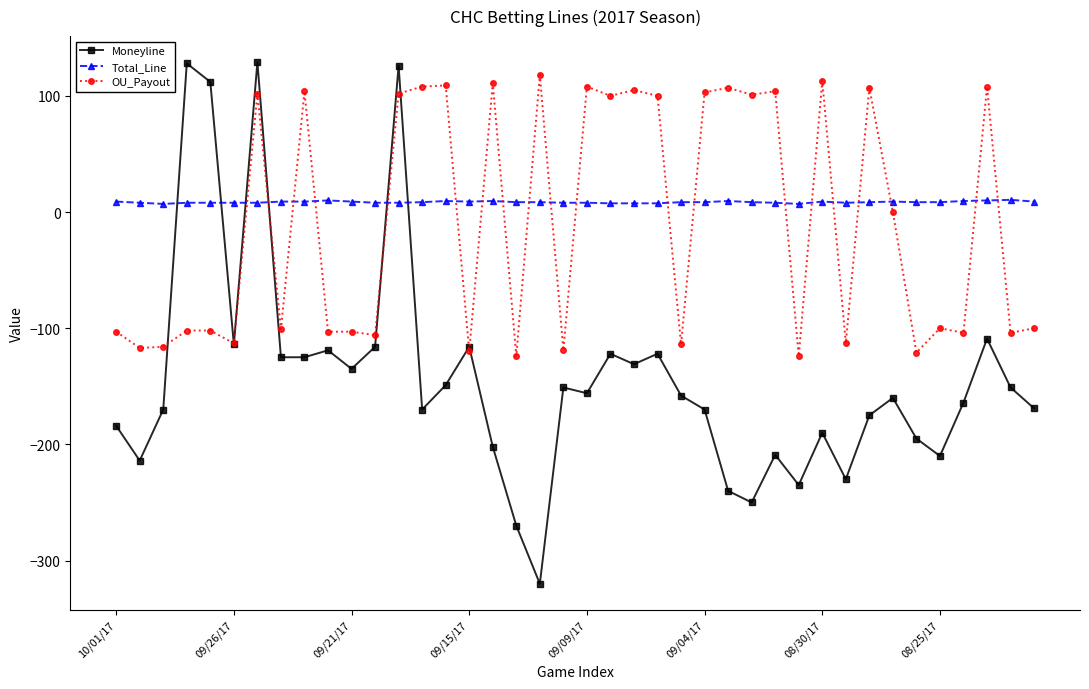

True or false: OU_Payout has more than 1 interior local peaks.

True